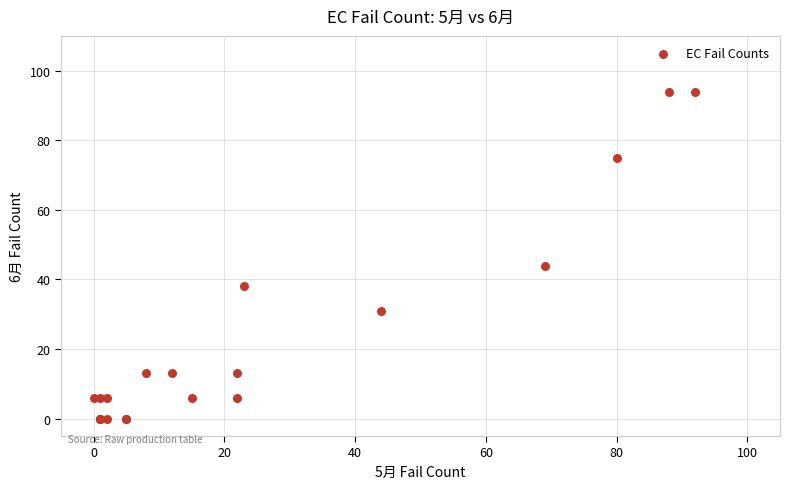

What Y value in the scatter plot is closest to 47?

44